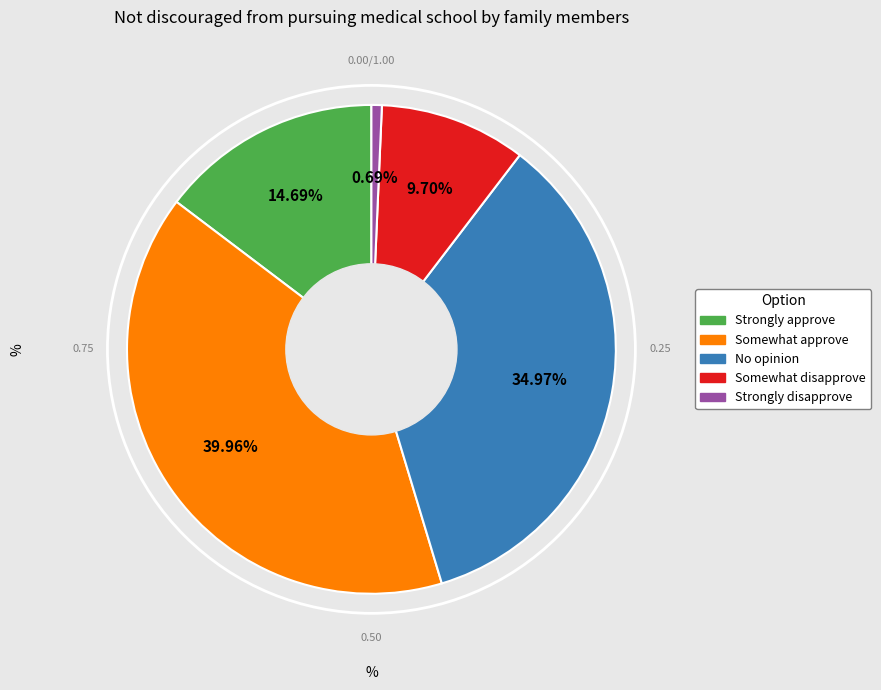

Is Somewhat disapprove the majority of the pie?

No